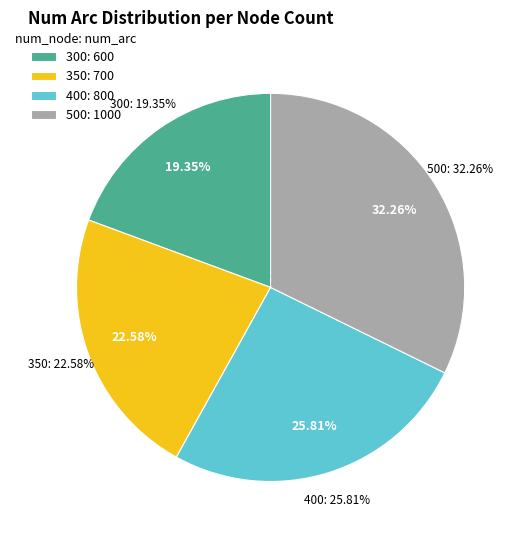

Which slice is the smallest?

300